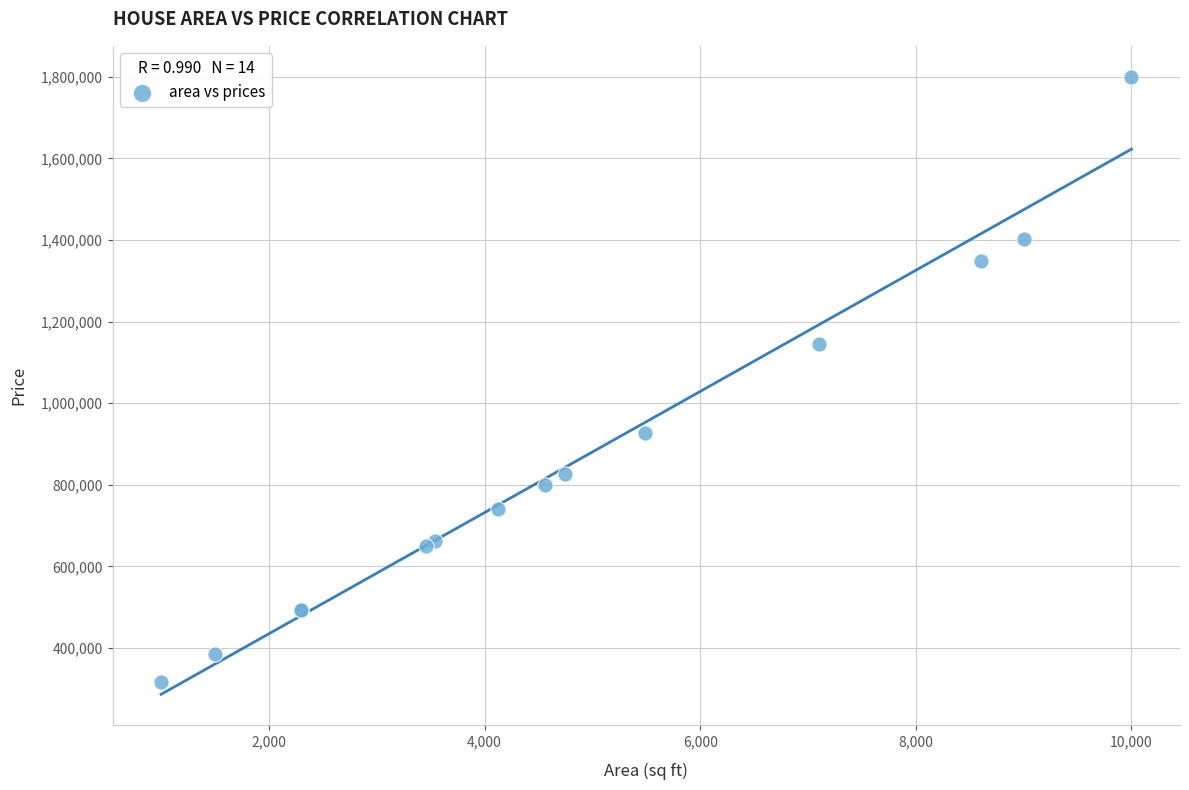

What Y value in the scatter plot is closest to 1058202?

1144708.9